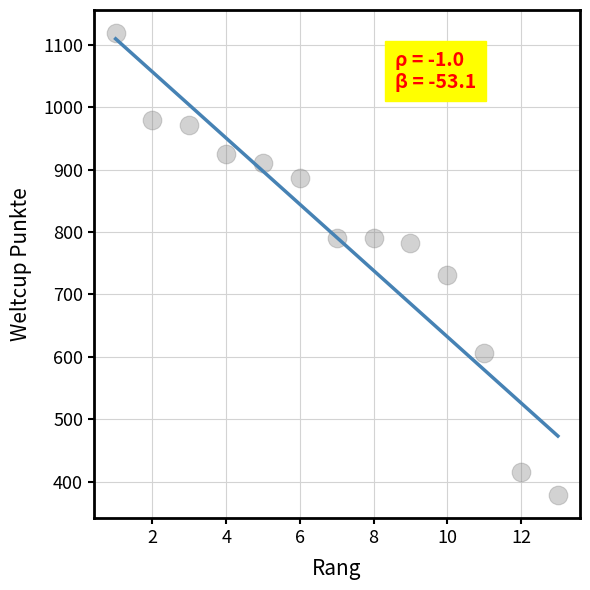

What is the range of X values (max minus min)?

12